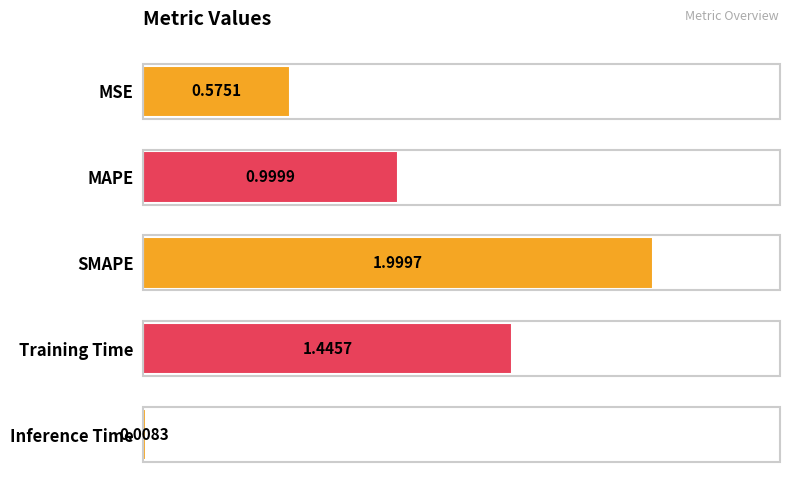

List the labels in order of value, smallest first.

Inference Time, MSE, MAPE, Training Time, SMAPE